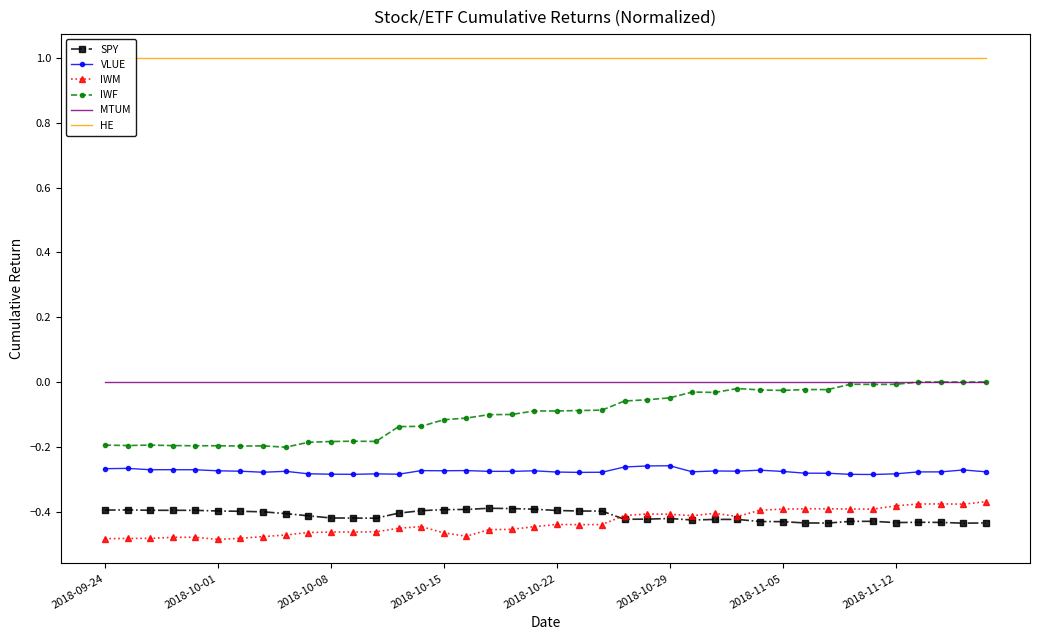

True or false: SPY and MTUM intersect in this chart.

False